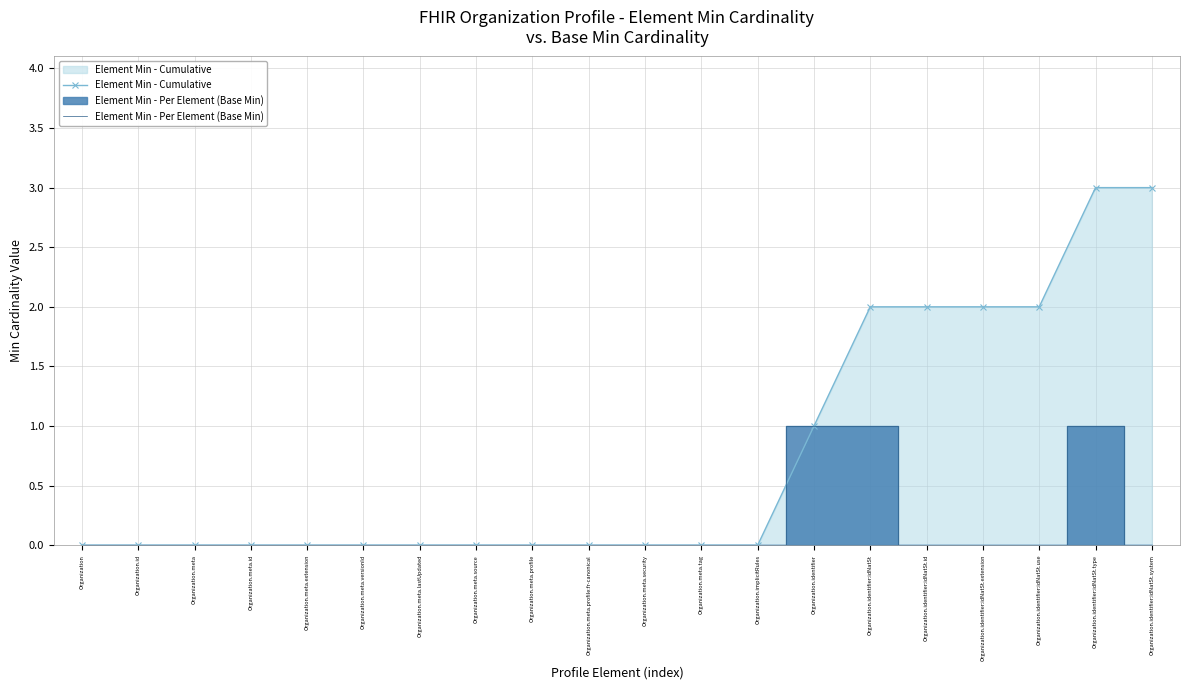

Reading left to right, extract all data points from this chart.

Element Min - Cumulative: 0	0	0	0	0	0	0	0	0	0	0	0	0	1	2	2	2	2	3	3
Element Min - Per Element (Base Min): 0	0	0	0	0	0	0	0	0	0	0	0	0	1	1	0	0	0	1	0